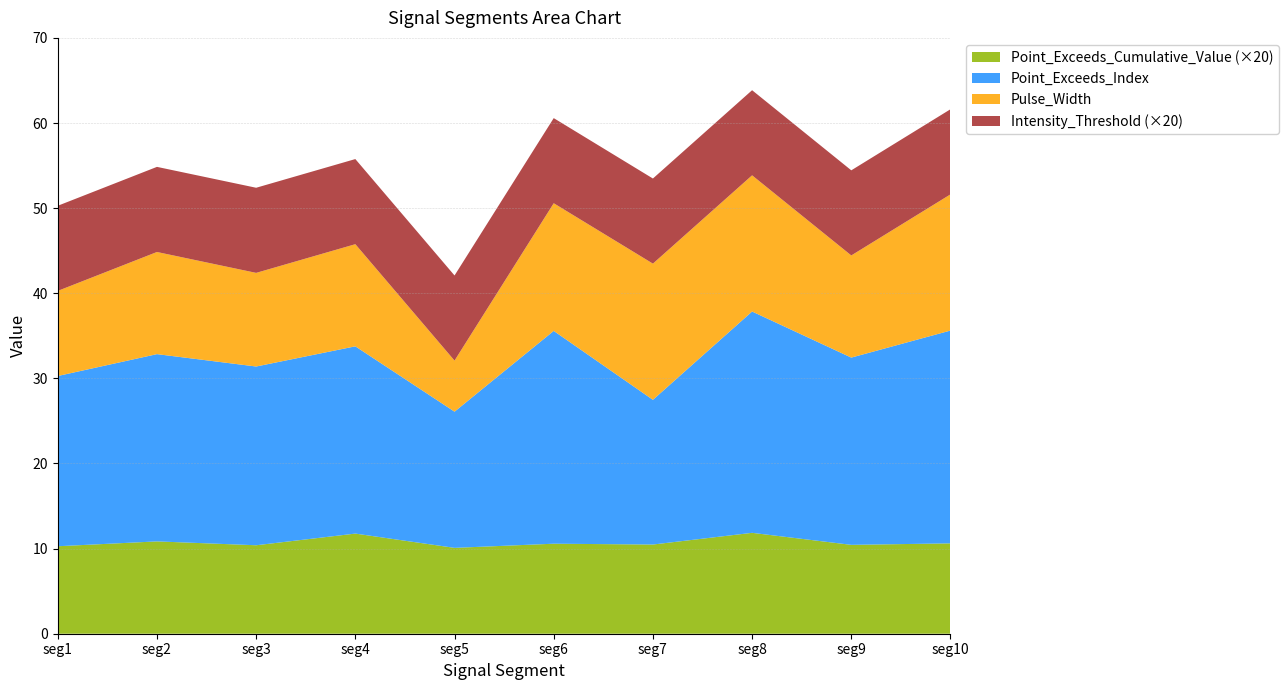

What is the total value across all series at seg4?

55.8